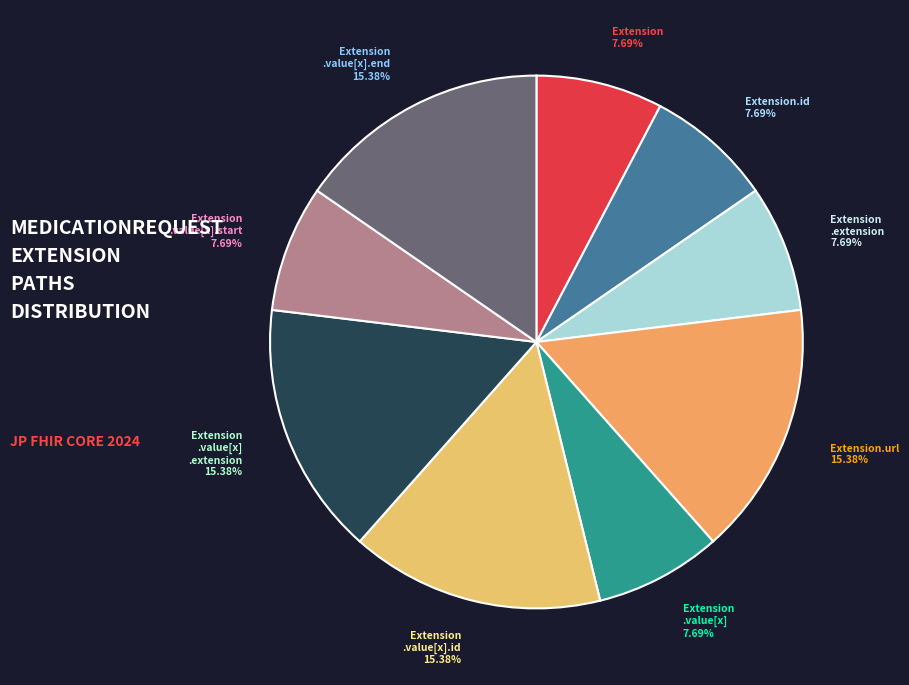

Does any single category account for the majority?

No